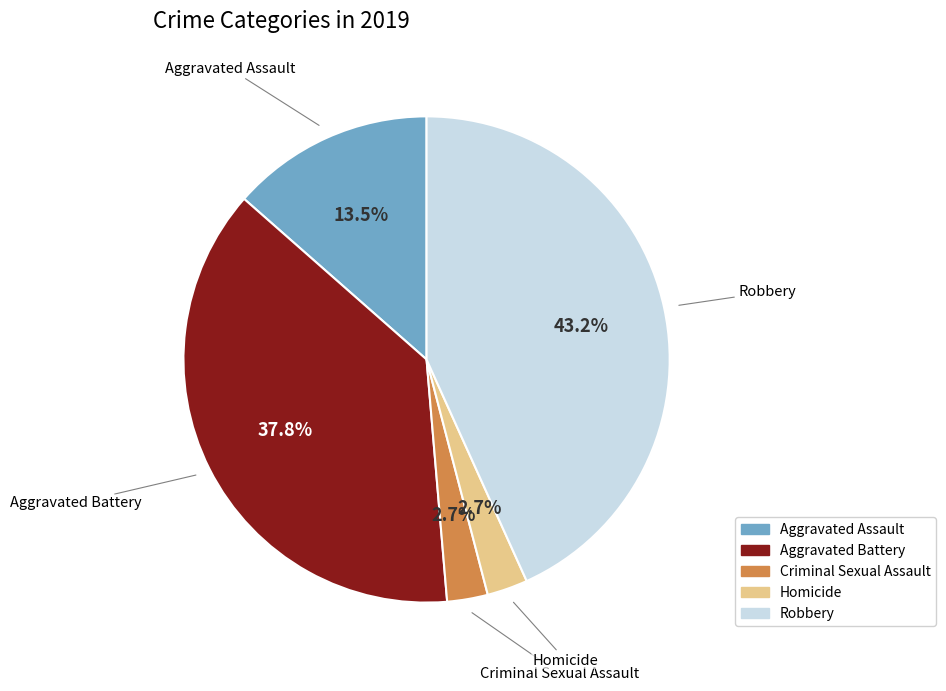

What percentage is the Homicide slice, to the nearest percent?

3%